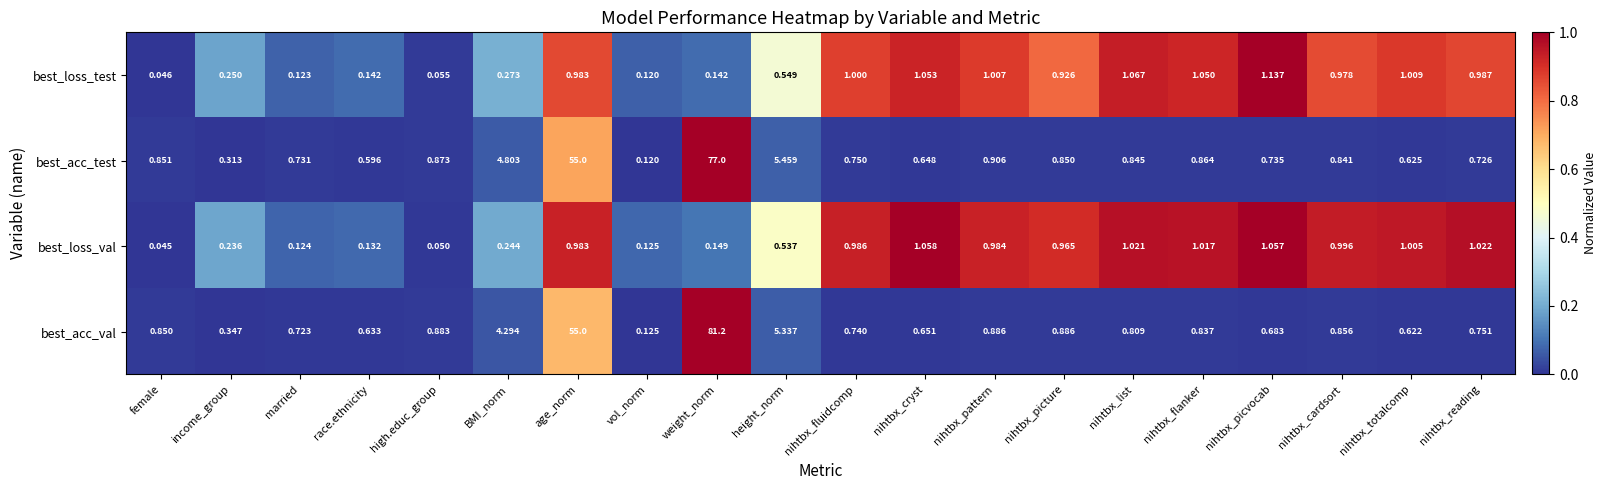

At which label is best_acc_val closest to 40?

age_norm